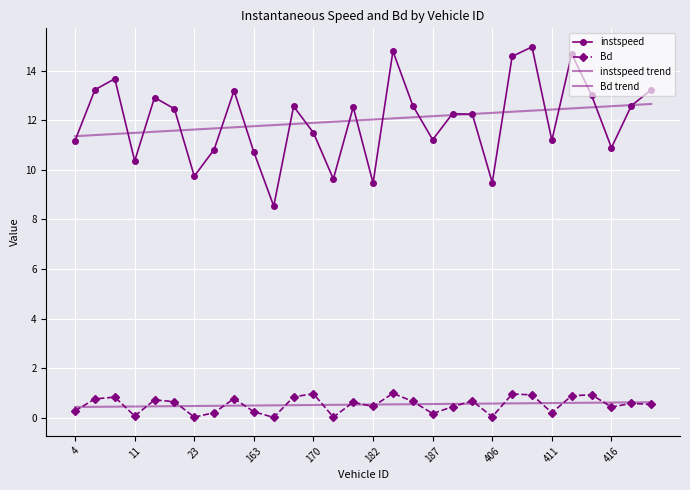

List the series in order of their peak value, highest first.

instspeed, instspeed trend, Bd, Bd trend